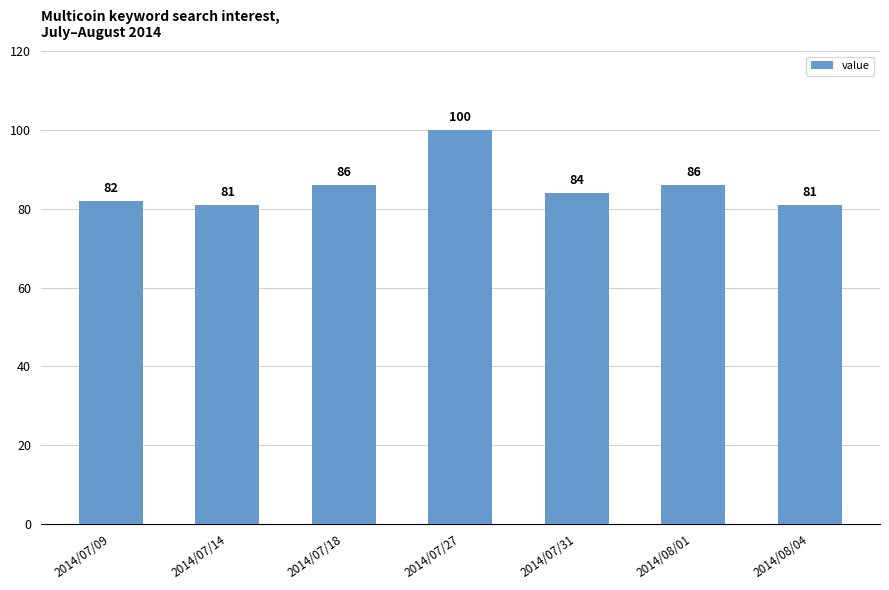

What is the average value?

86